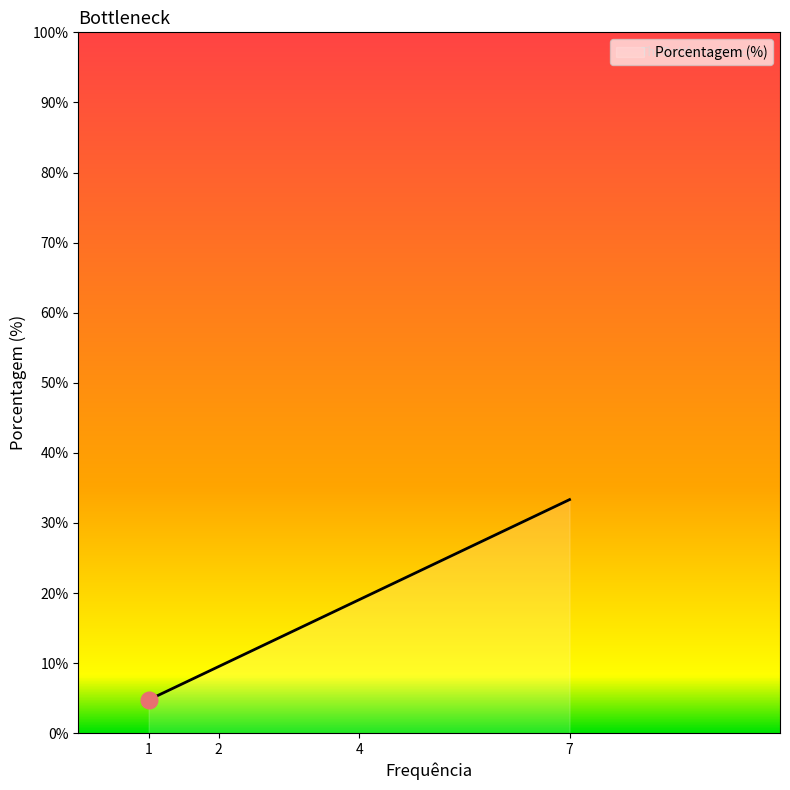

What is the difference between the maximum and minimum values?

28.6